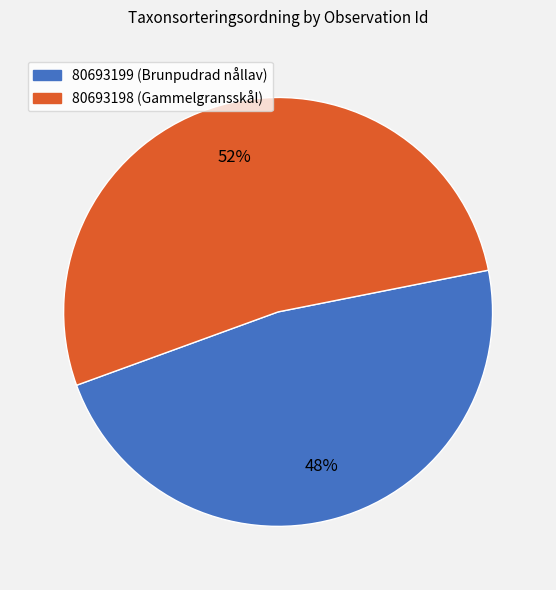

To the nearest percent, what percentage of the pie is 80693199?

48%